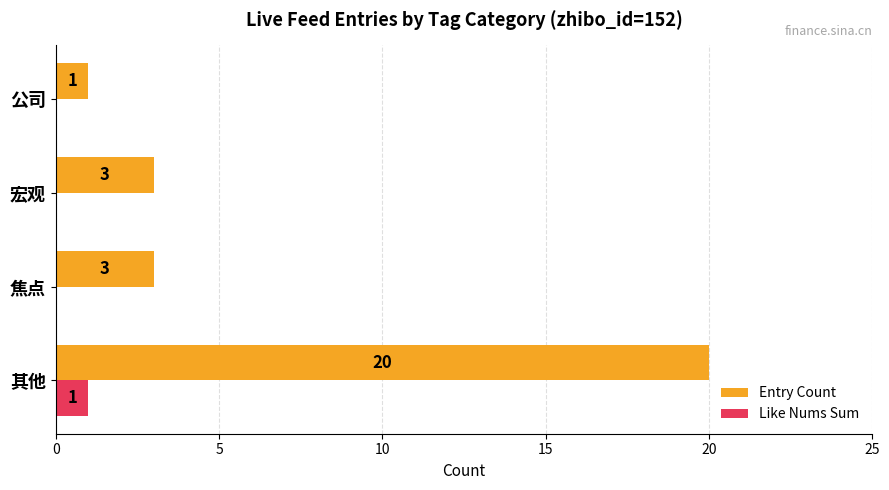

What is the greatest value displayed?

20